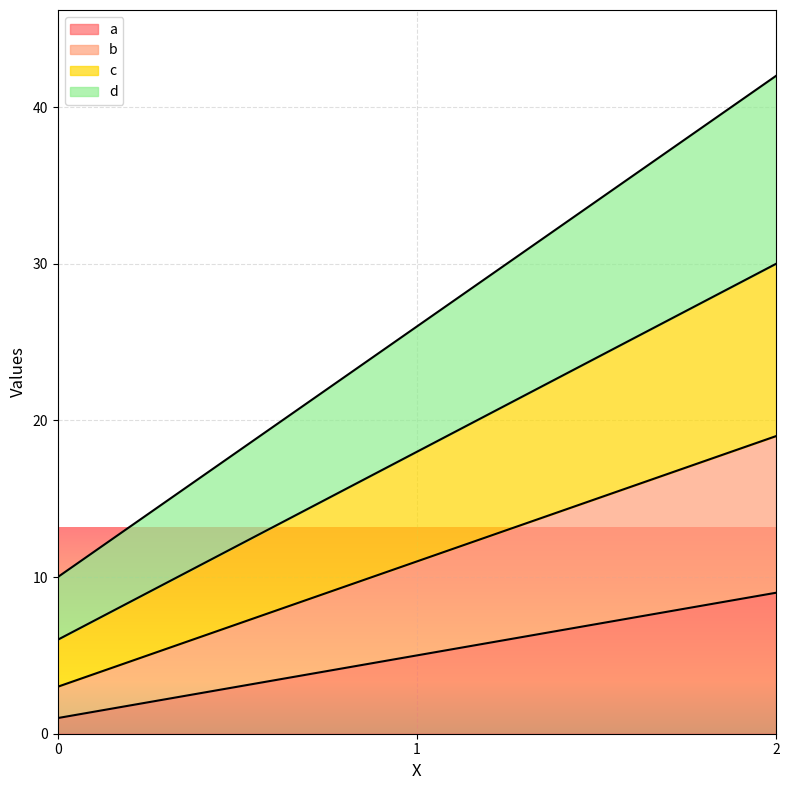

How many lines are shown in the chart?

4